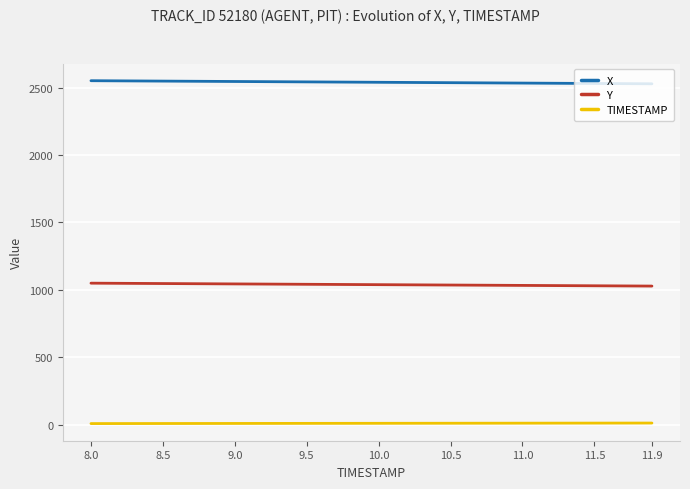

What is the minimum value for X?

2529.1